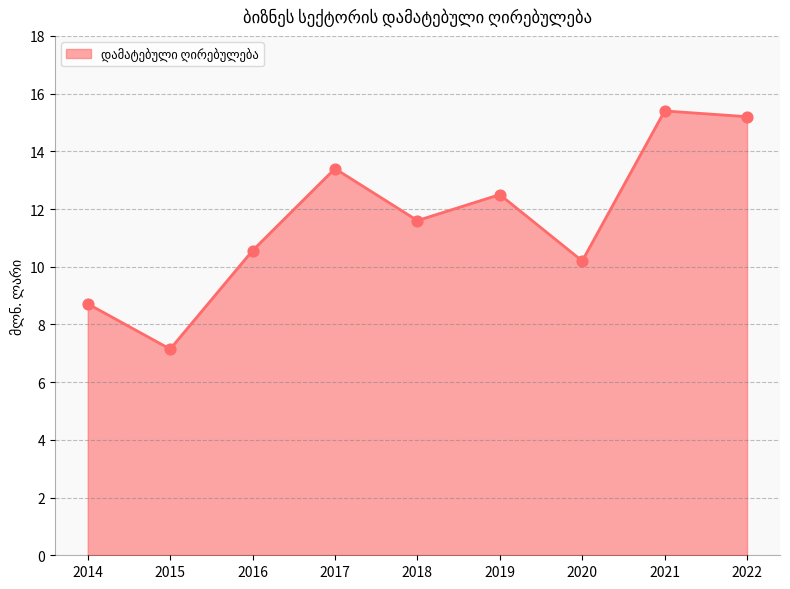

Which has a higher value, 2018 or 2022?

2022